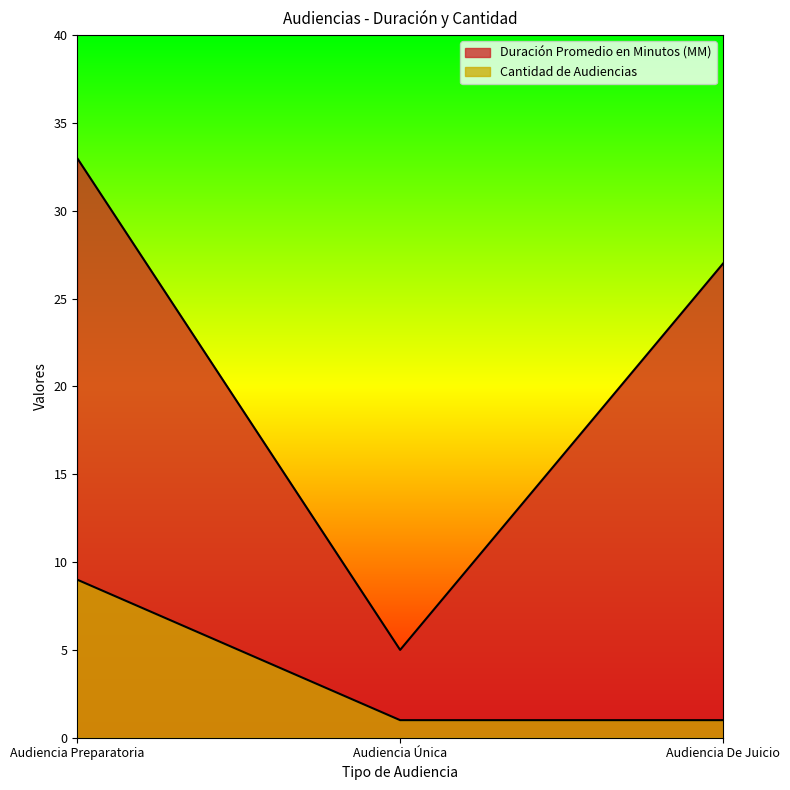

Where is Duración Promedio en Minutos (MM) nearest to the value 19?

Audiencia De Juicio